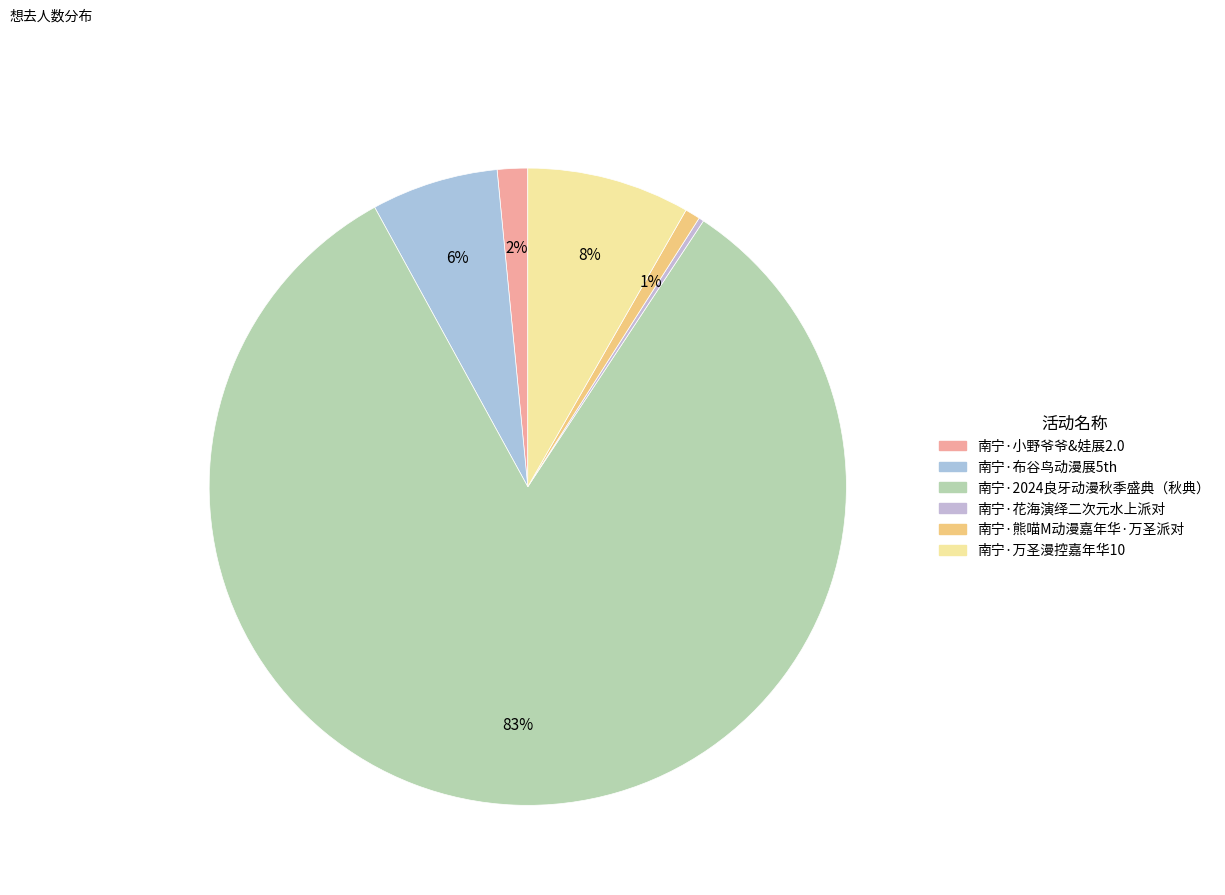

Rank the categories by value from highest to lowest.

南宁·2024良牙动漫秋季盛典（秋典）, 南宁·万圣漫控嘉年华10, 南宁·布谷鸟动漫展5th, 南宁·小野爷爷&娃展2.0, 南宁·熊喵M动漫嘉年华·万圣派对, 南宁·花海演绎二次元水上派对